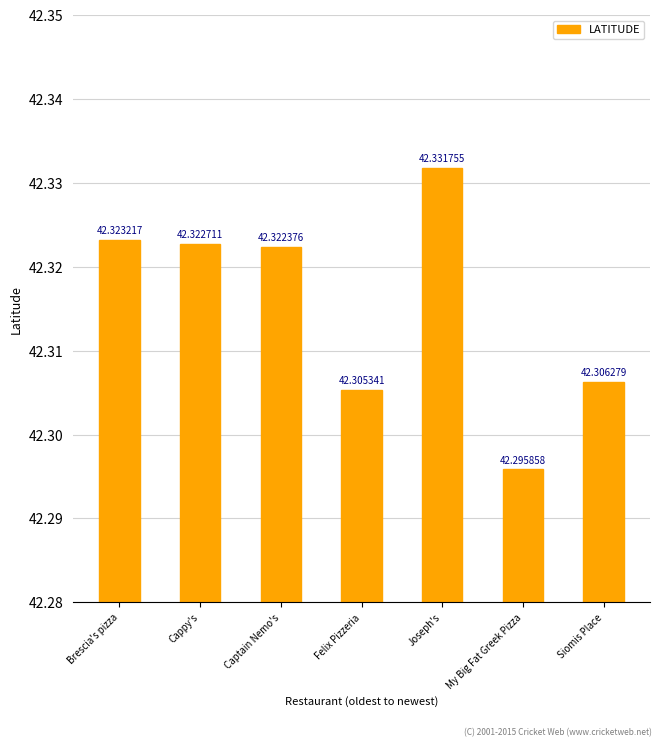

At which label is the value closest to 42?

My Big Fat Greek Pizza